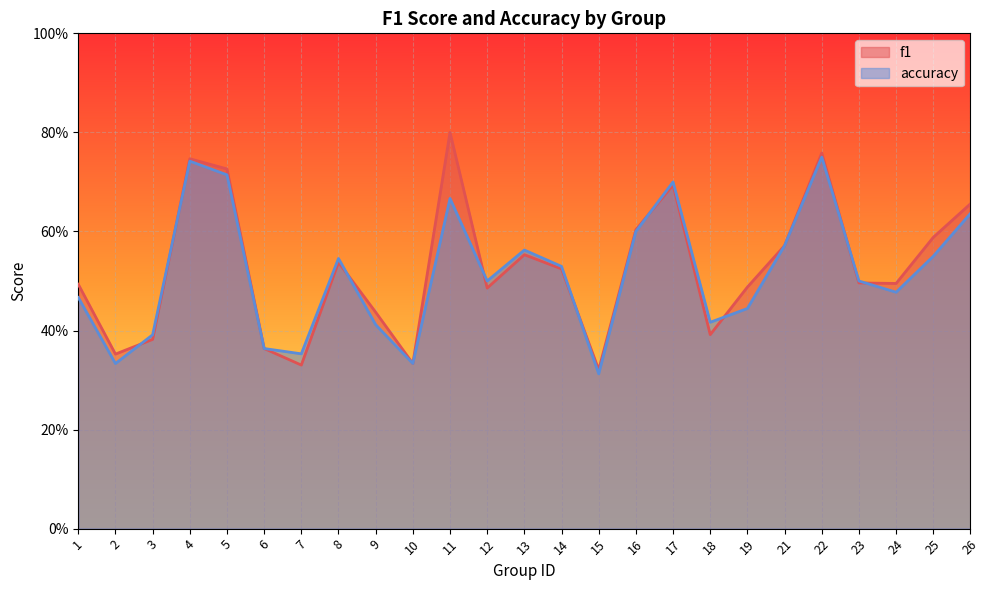

Count the number of categories in the chart.

25